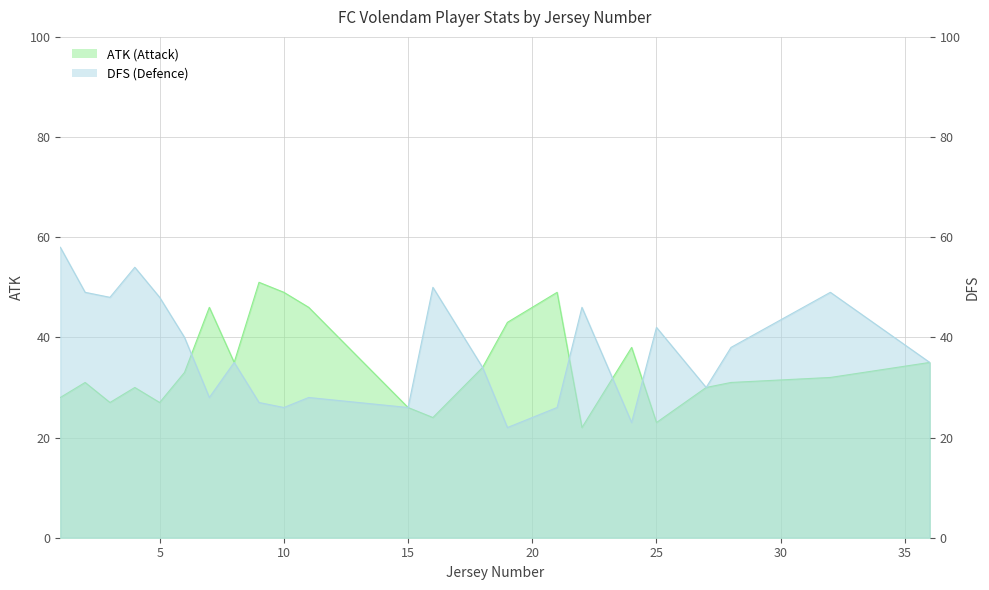

In dfs, how many points are higher than both neighbors (excluding endpoints)?

7